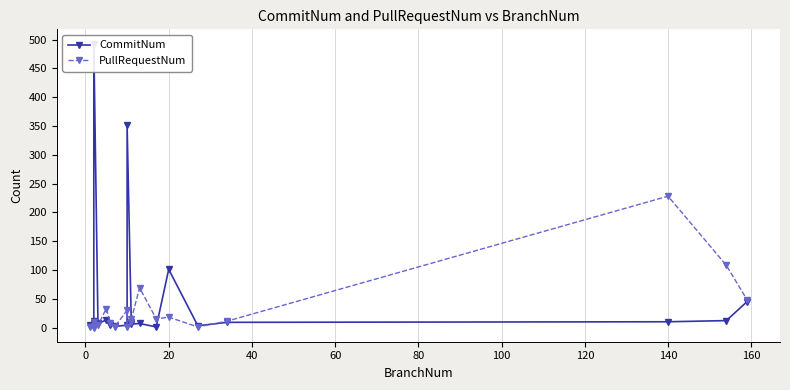

Reading right to left, extract all data points from this chart.

CommitNum: 45	12	10	9	3	101	1	7	6	10	351	4	2	5	13	7	493	8	12	5
PullRequestNum: 48	108	228	11	1	18	15	69	14	10	1	30	1	8	33	4	2	0	10	1